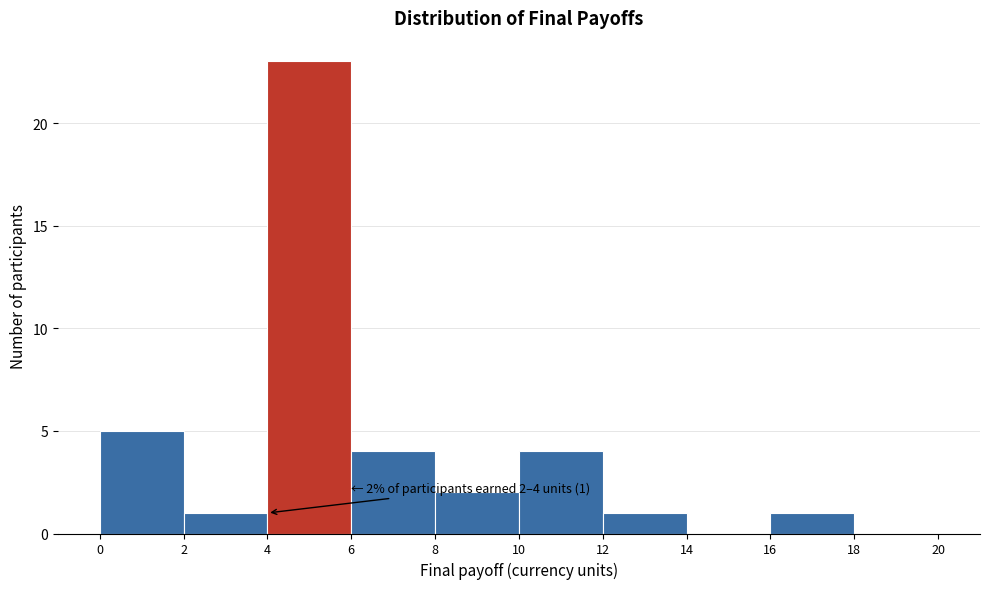

Which range on the x-axis has the tallest bar?

4 to 6